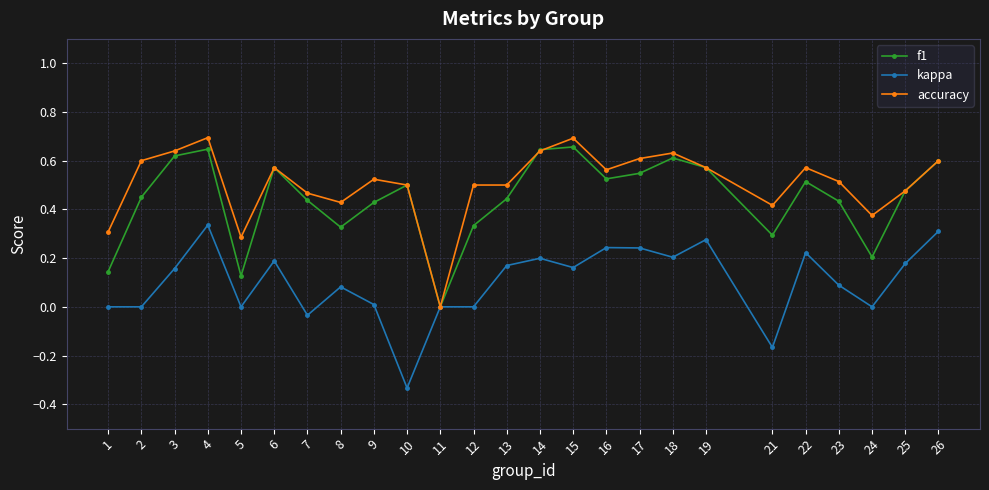

The value of kappa at 2 is 0.0. True or false?

True